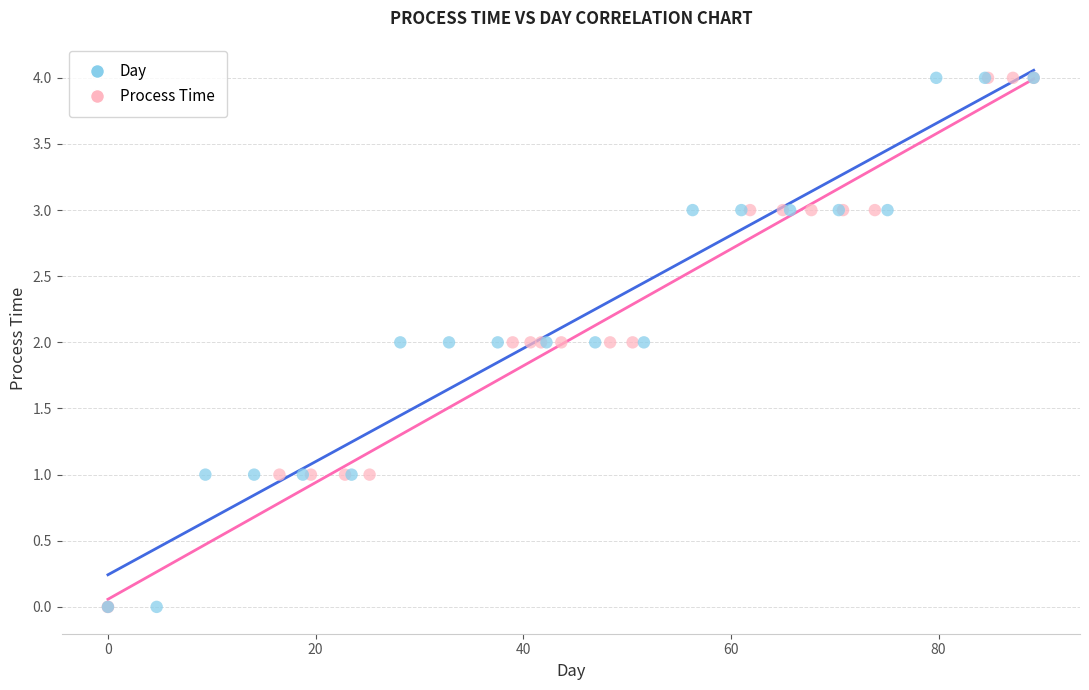

What are all the series names shown in the legend?

Day, Process Time